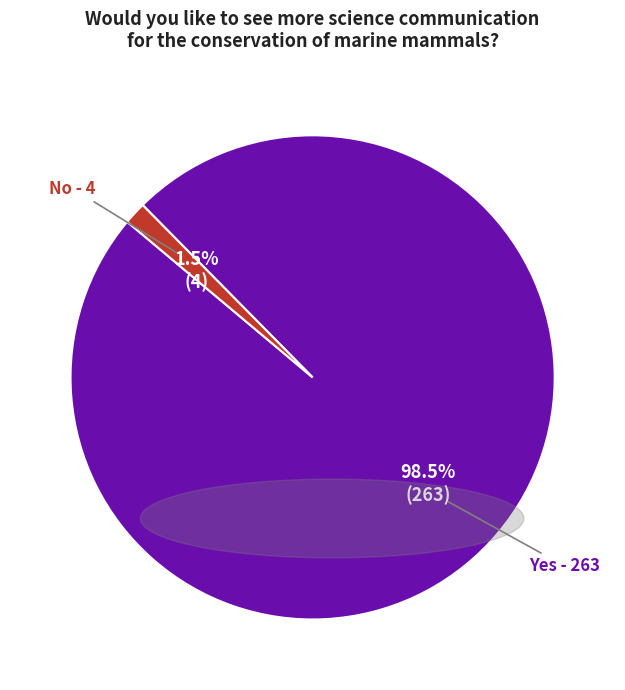

How many slices are in this pie chart?

2